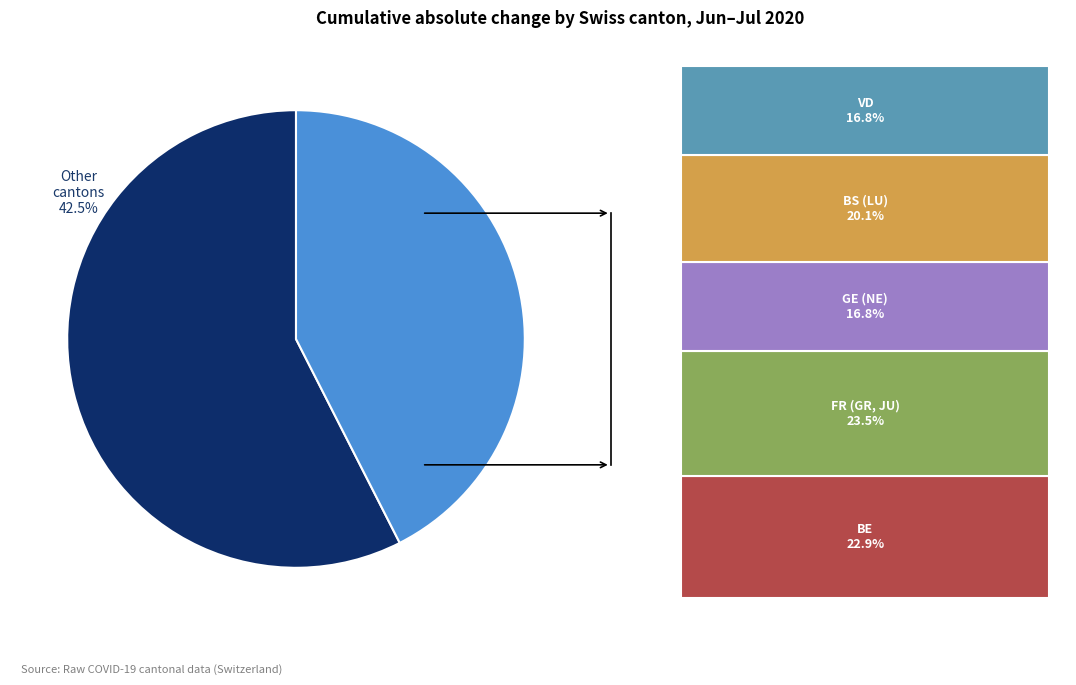

Is there a majority slice in this chart?

Yes